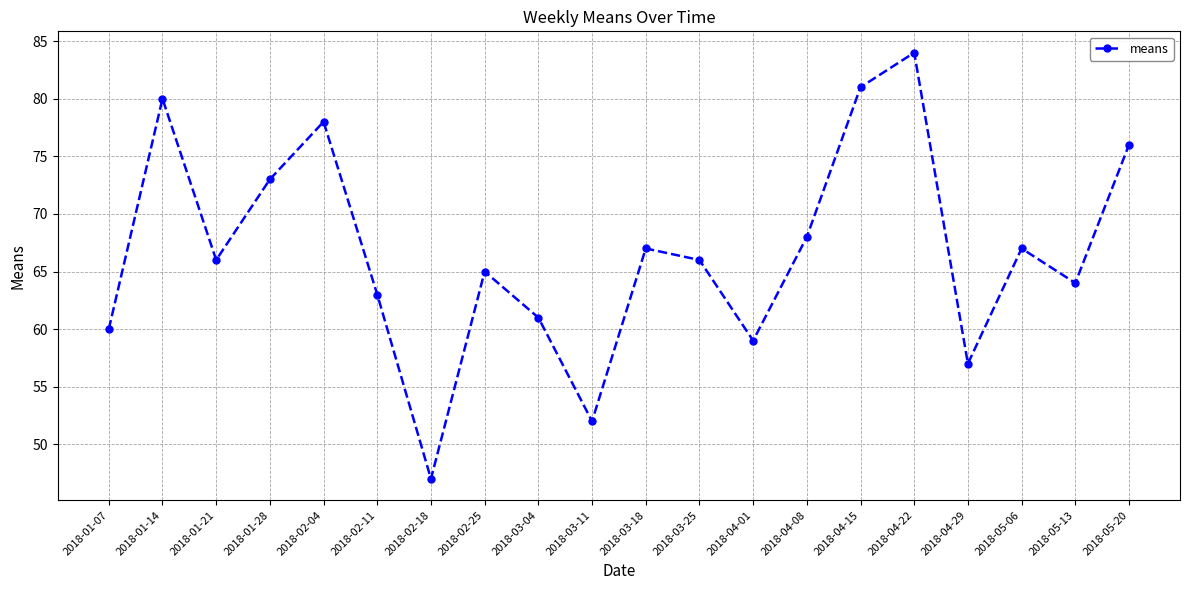

Is it true that the value at 2018-04-29 is 75?

False